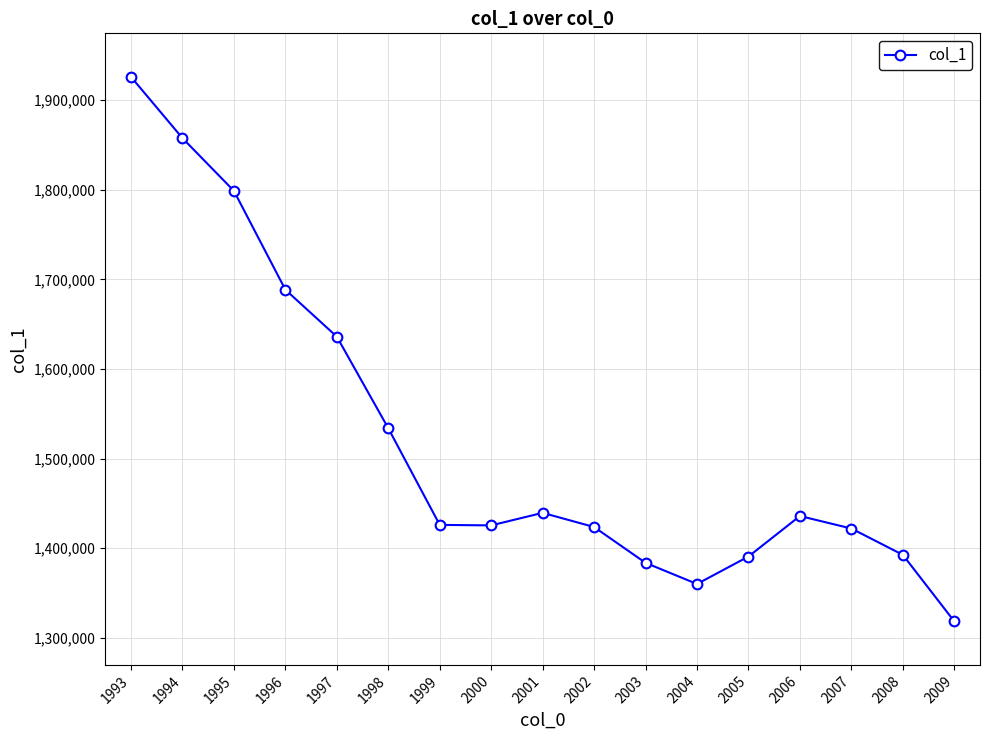

What is the change in value from 1996 to 2002?

-264863